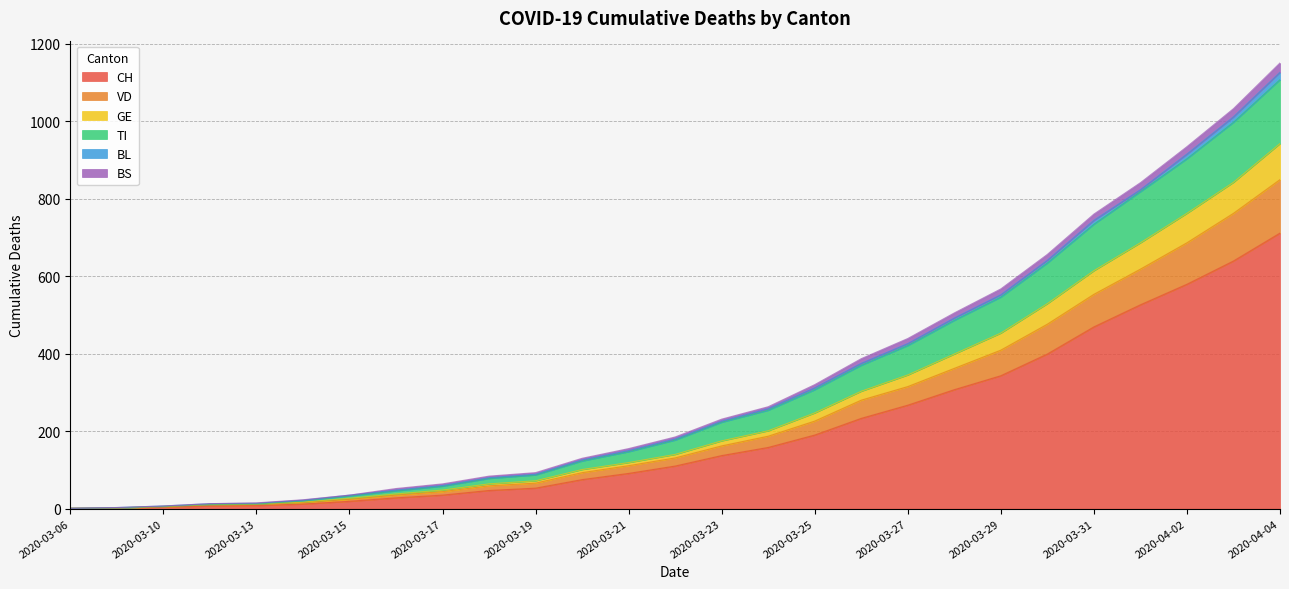

What is the sum of all BL values?

128